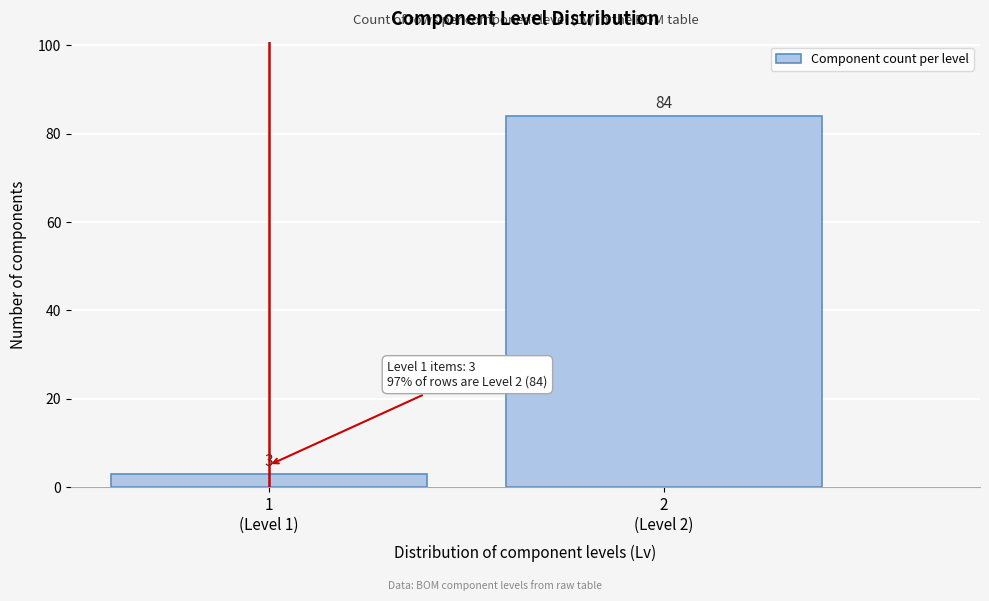

Reading left to right, what are all the values shown in this chart?

3	84